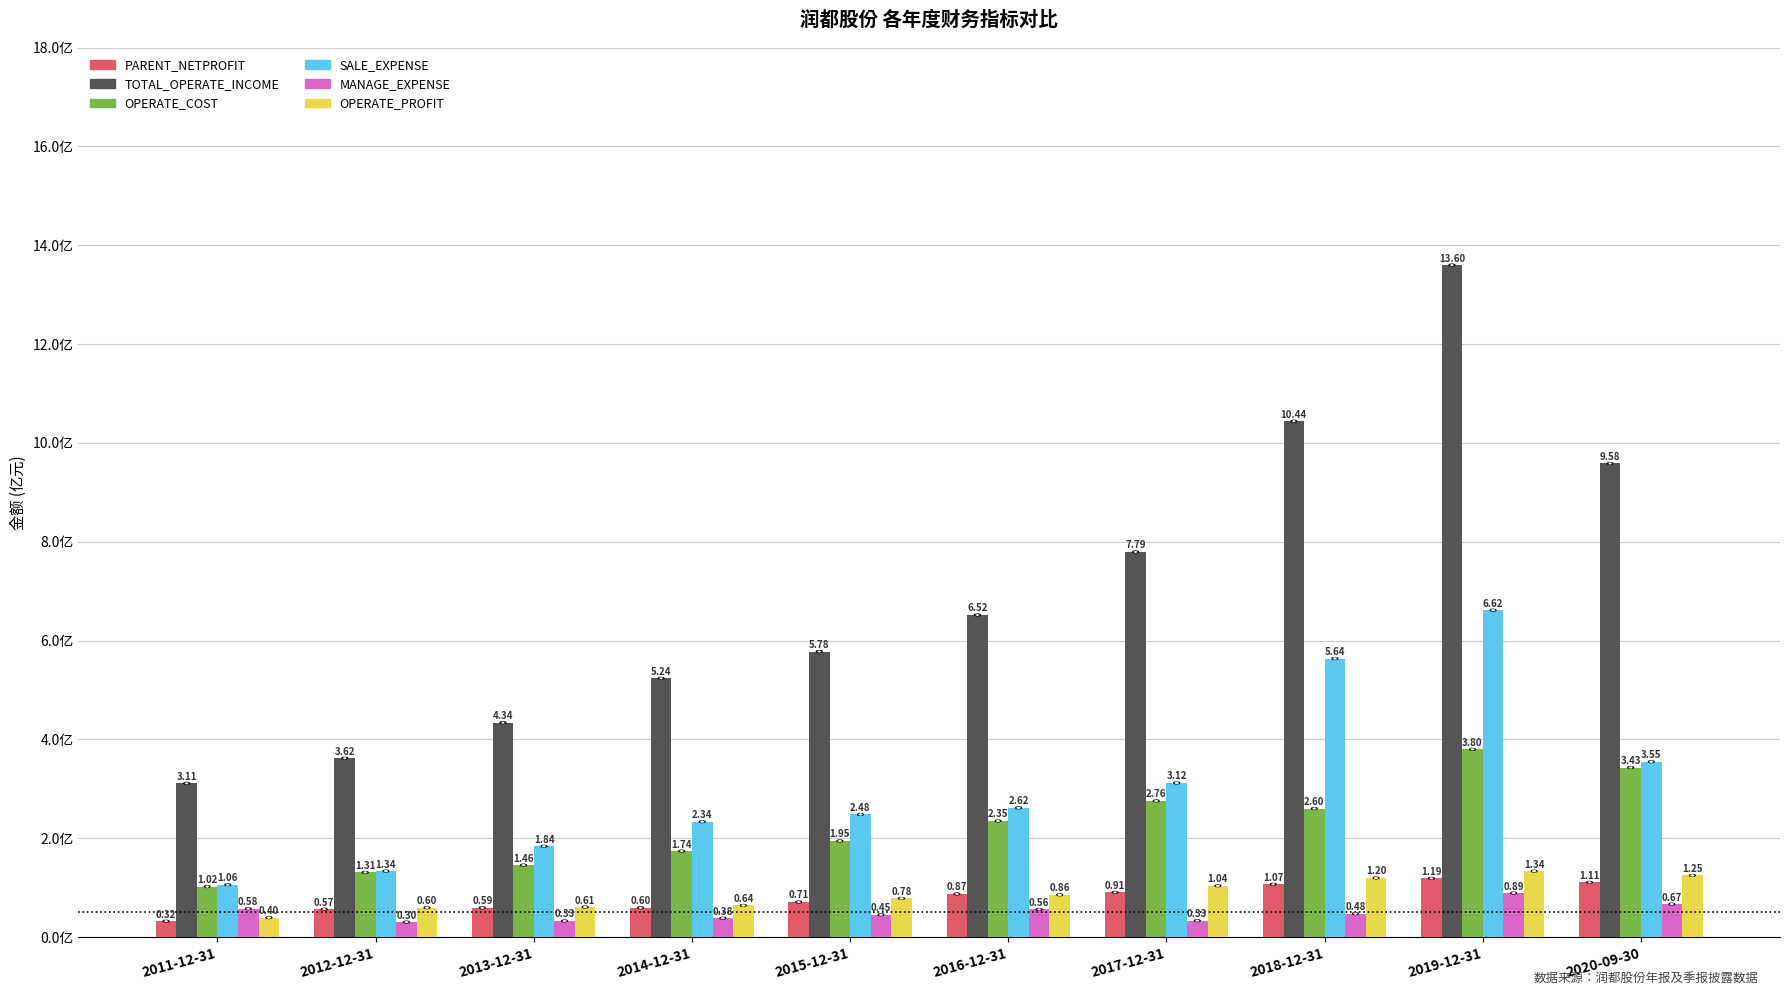

Between 2012-12-31 and 2016-12-31, which series saw the biggest shift?

TOTAL_OPERATE_INCOME